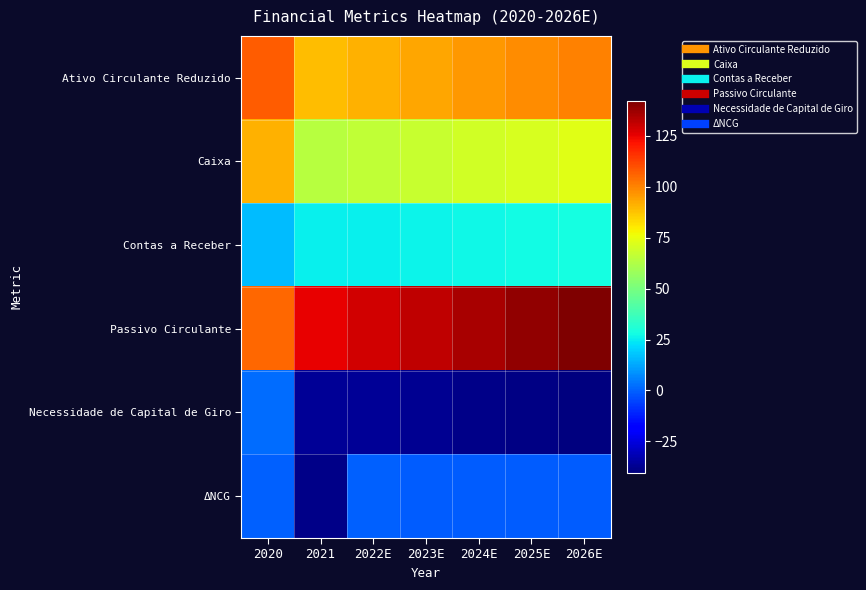

How many distinct data groups are displayed?

6